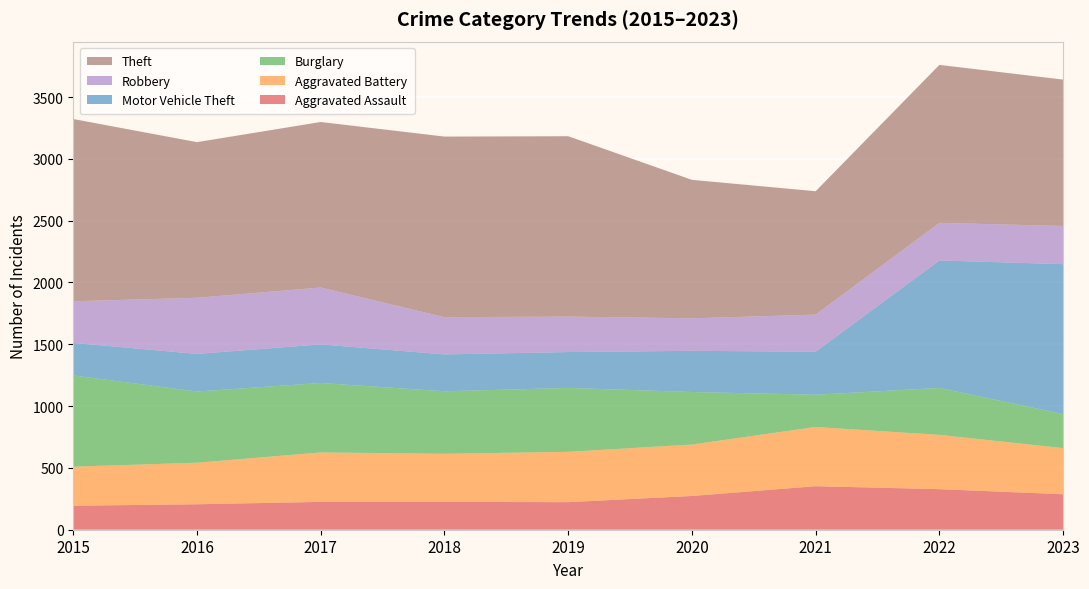

Reading right to left, what are all the values shown in this chart?

Aggravated Assault: 2023=287	2022=328	2021=352	2020=273	2019=223	2018=225	2017=225	2016=206	2015=194
Aggravated Battery: 2023=373	2022=439	2021=479	2020=416	2019=407	2018=389	2017=400	2016=336	2015=316
Burglary: 2023=276	2022=380	2021=261	2020=425	2019=517	2018=506	2017=562	2016=576	2015=738
Motor Vehicle Theft: 2023=1212	2022=1031	2021=348	2020=333	2019=290	2018=298	2017=312	2016=304	2015=263
Robbery: 2023=309	2022=304	2021=300	2020=263	2019=287	2018=301	2017=460	2016=454	2015=337
Theft: 2023=1184	2022=1278	2021=998	2020=1120	2019=1459	2018=1461	2017=1339	2016=1259	2015=1474